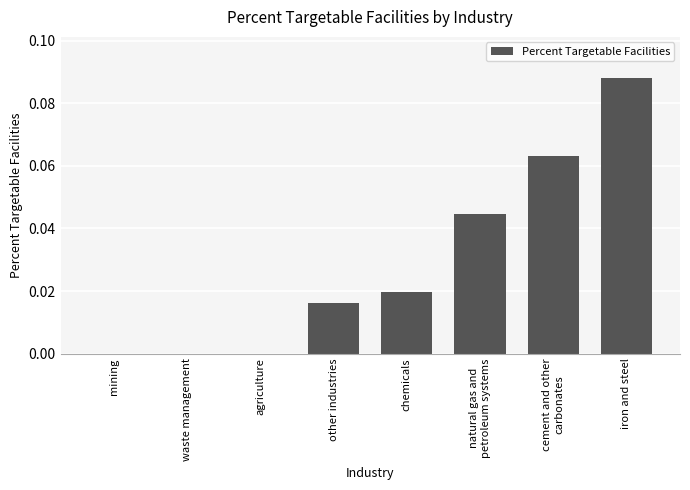

Is it true that the value at agriculture is 0.1?

False